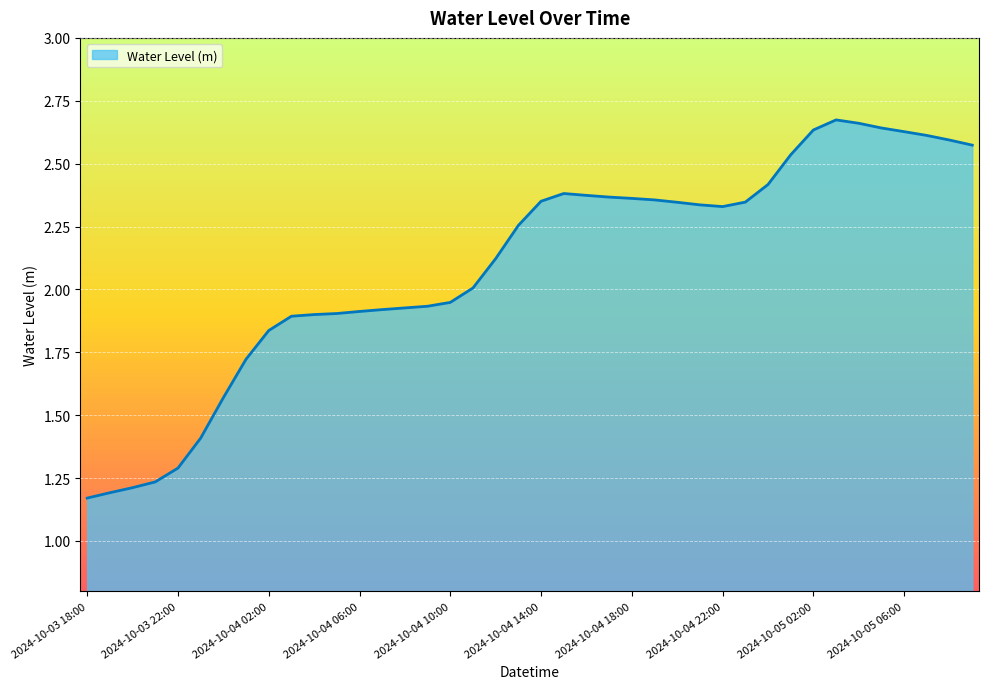

What is the difference between the maximum and minimum values?

1.5